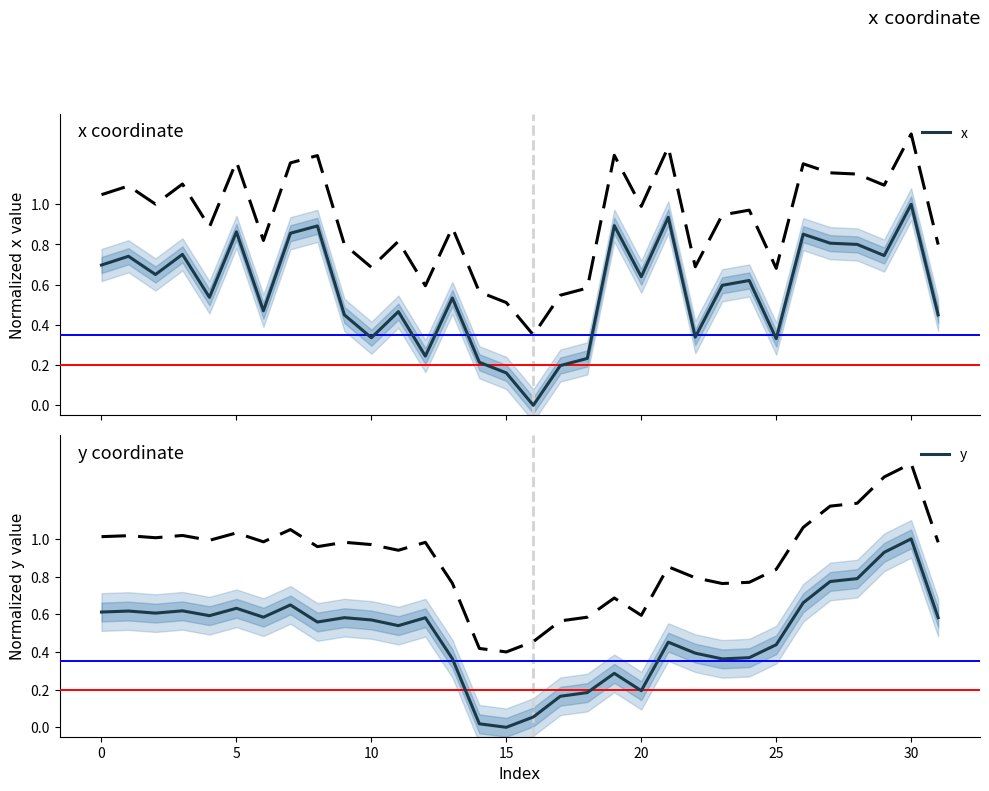

How many distinct data groups are displayed?

2